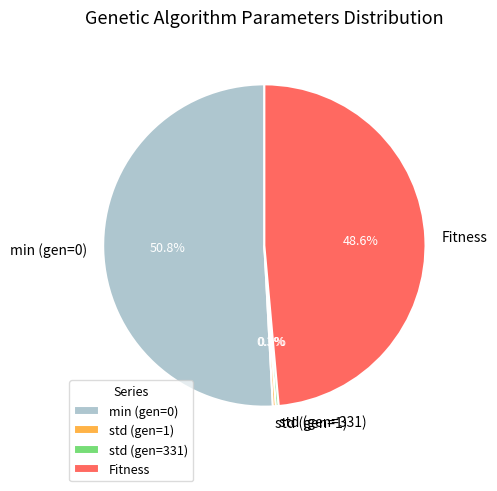

Does std (gen=331) represent more than half of the total?

No